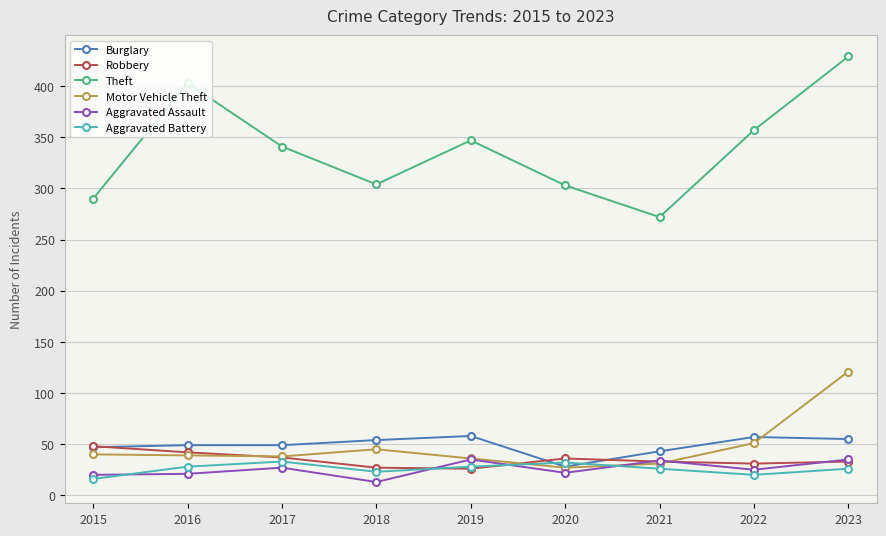

What is the difference between the maximum and minimum values in the Robbery series?

22